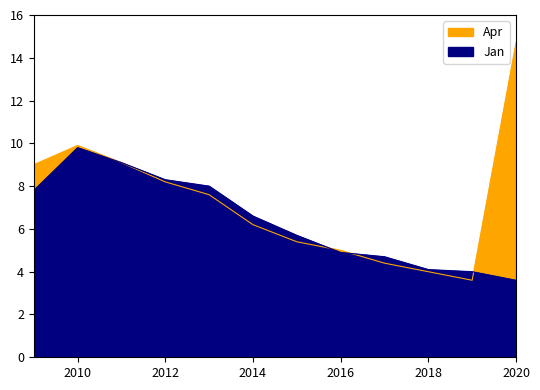

Which series has the largest total across all categories?

Apr